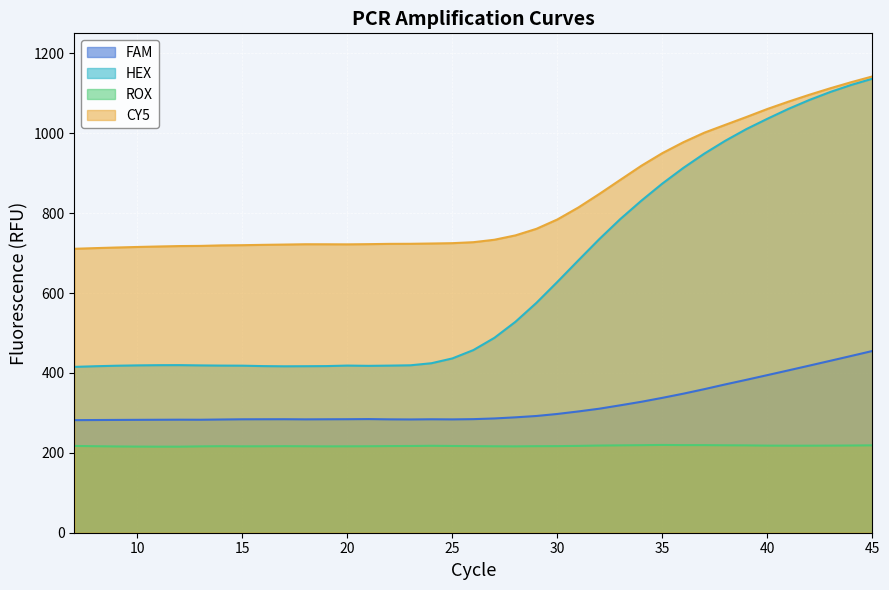

Between 7 and 38, which series saw the biggest shift?

HEX